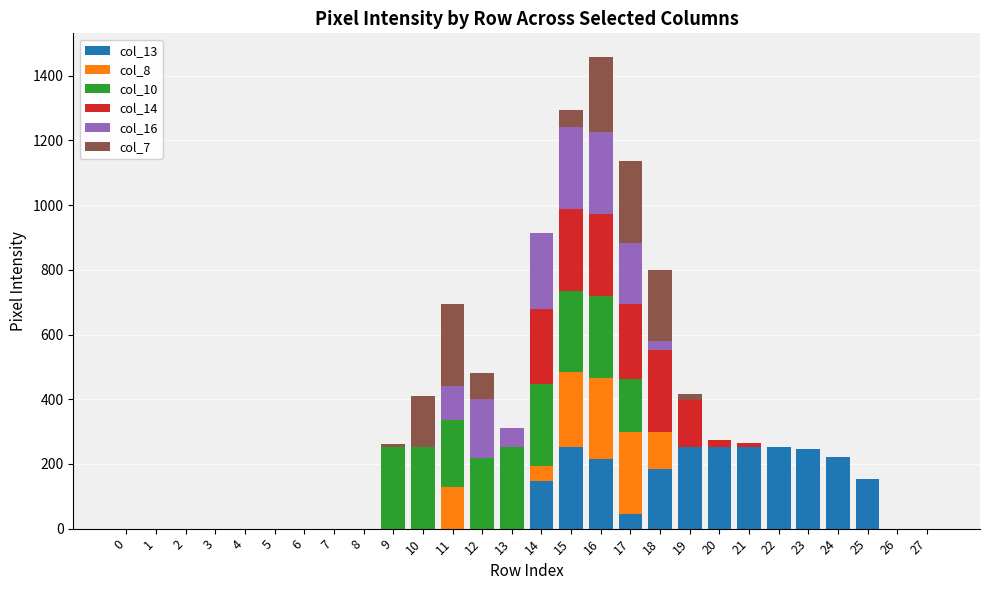

What are all the series names shown in the legend?

col_13, col_8, col_10, col_14, col_16, col_7